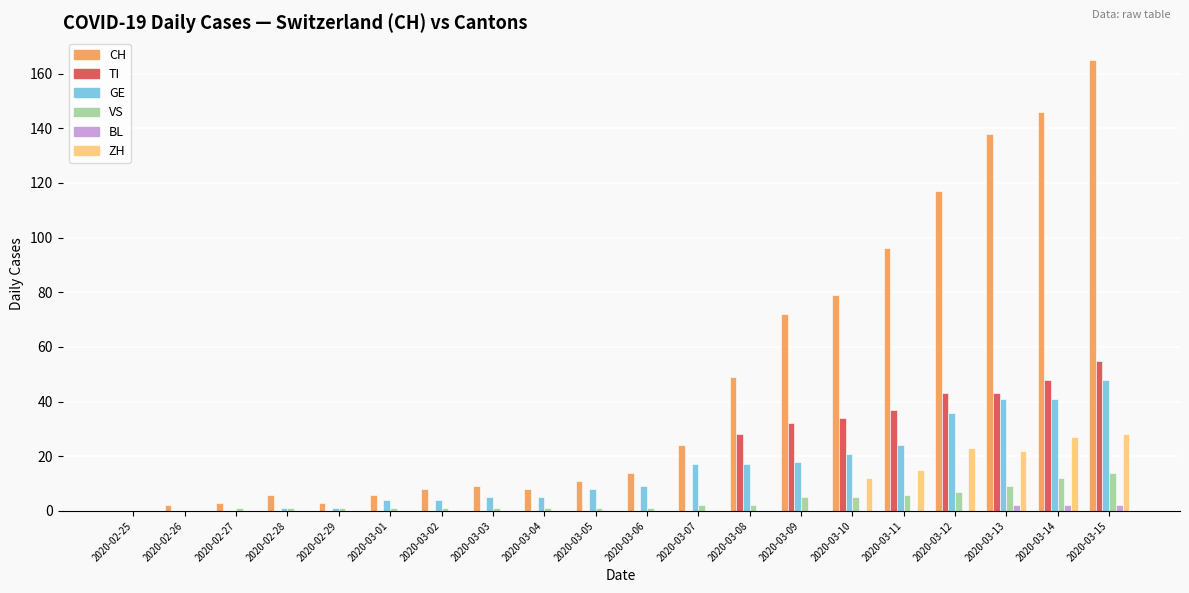

Which series changed the most between 2020-03-01 and 2020-03-15?

CH